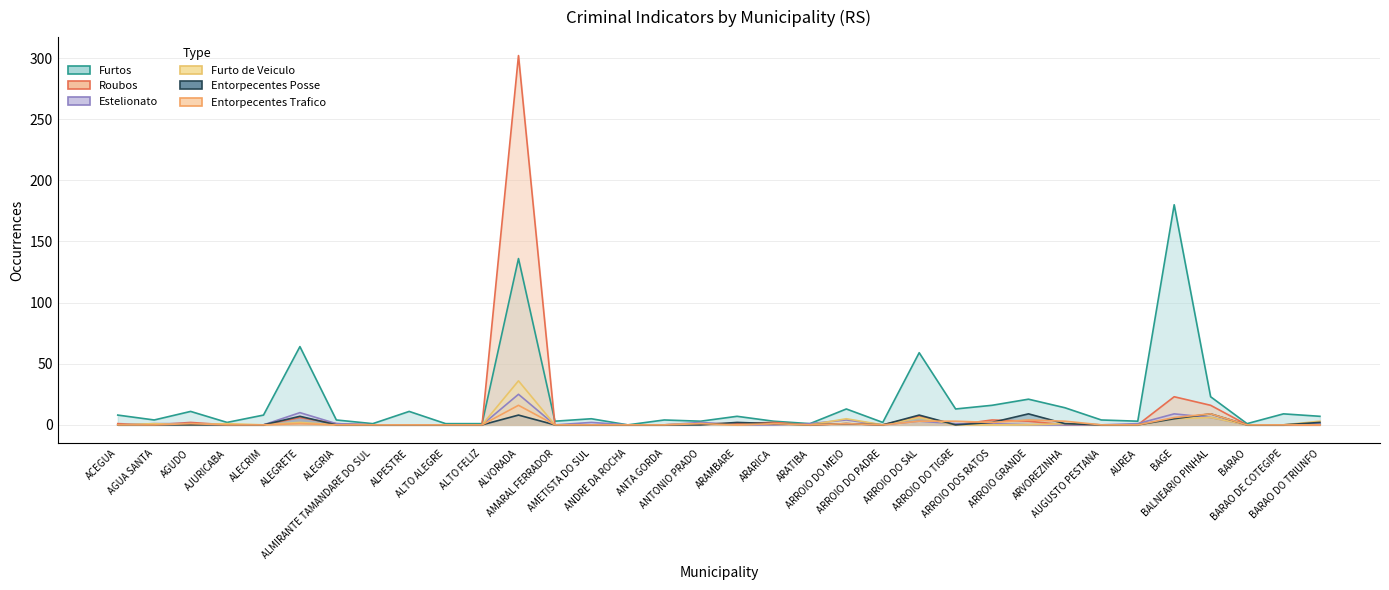

How many interior local valleys does the Entorpecentes Posse series have?

3